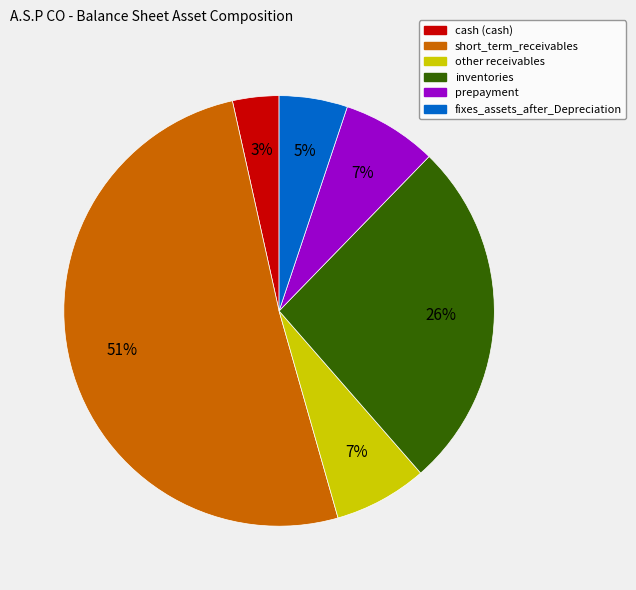

To the nearest percent, what is the combined percentage of other receivables and prepayment?

14%